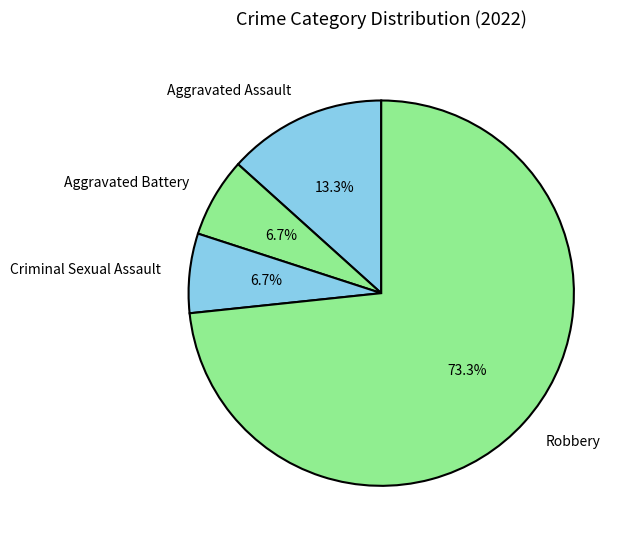

The Robbery slice represents 68% of the pie. True or false?

False